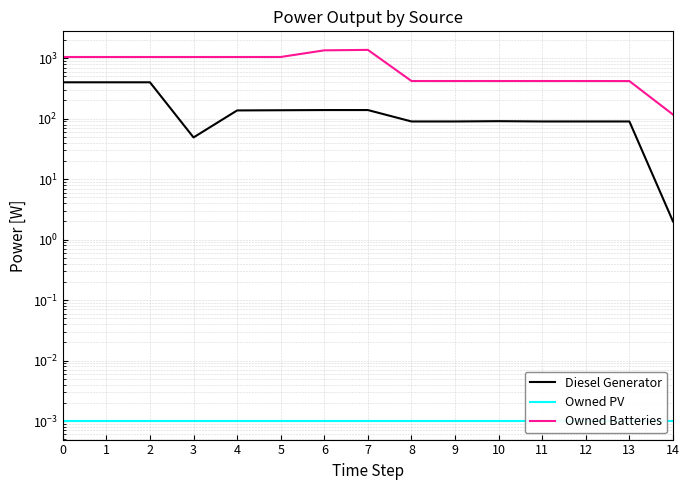

Reading right to left, list all the values displayed in this chart.

Diesel Generator: 2.0	90.0	90.0	90.0	91.0	90.0	90.0	139.0	139.0	138.0	137.0	49.0	400.0	400.0	400.0
Owned PV: 0.0	0.0	0.0	0.0	0.0	0.0	0.0	0.0	0.0	0.0	0.0	0.0	0.0	0.0	0.0
Owned Batteries: 117.0	419.0	420.0	420.0	420.0	420.0	420.0	1374.0	1351.0	1049.0	1048.0	1048.0	1048.0	1048.0	1048.0